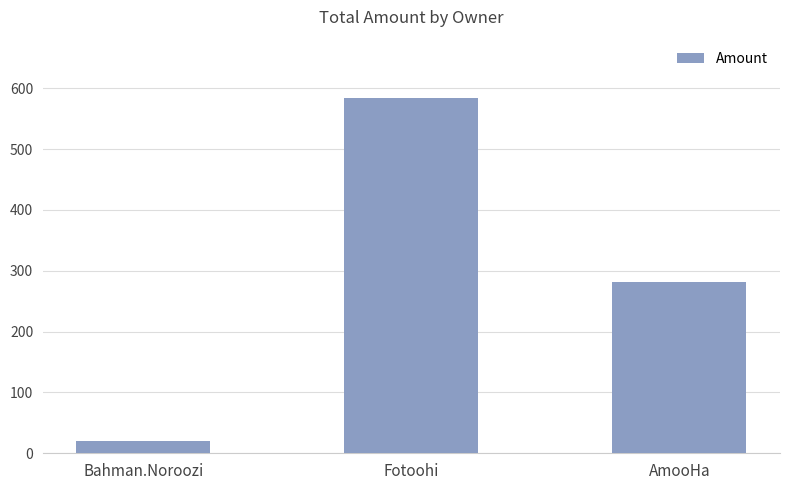

List the labels in order of value, smallest first.

Bahman.Noroozi, AmooHa, Fotoohi